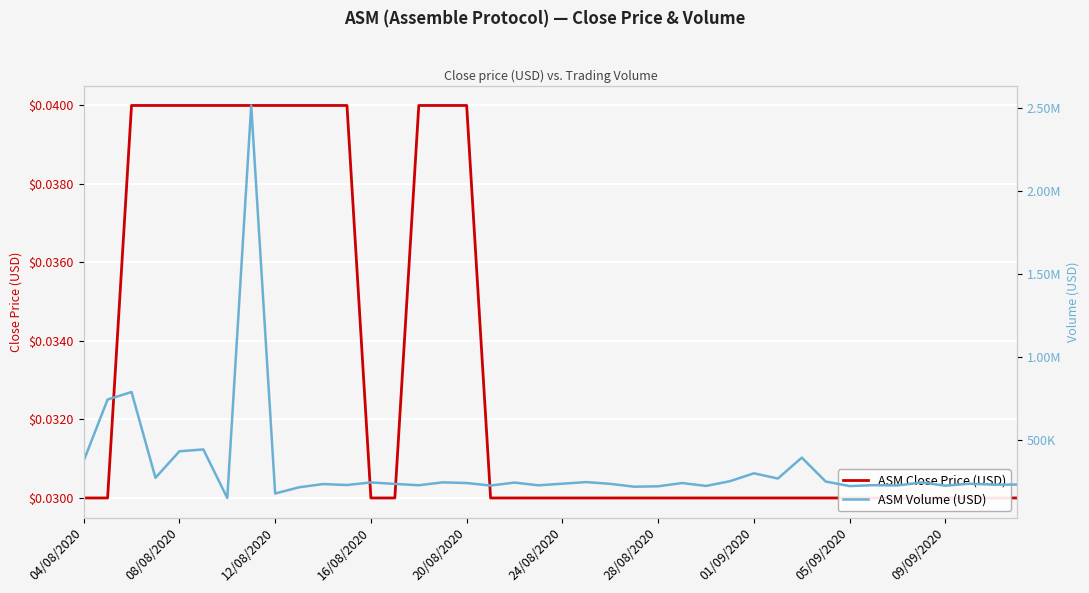

Does the chart display data point markers on the line(s)?

No